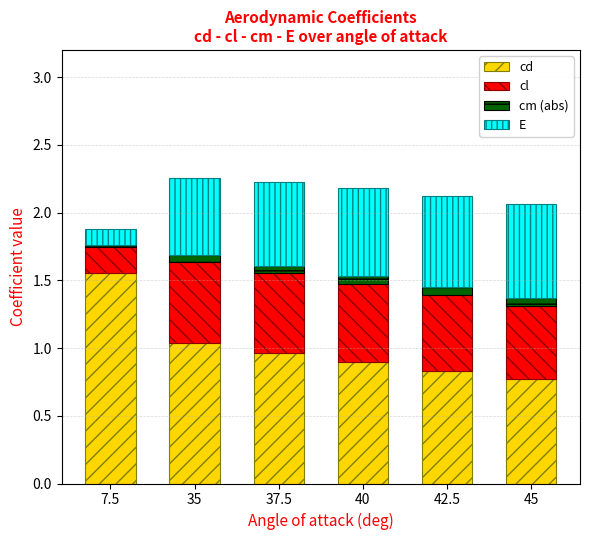

The cd series shows 0.9 at 40. True or false?

True